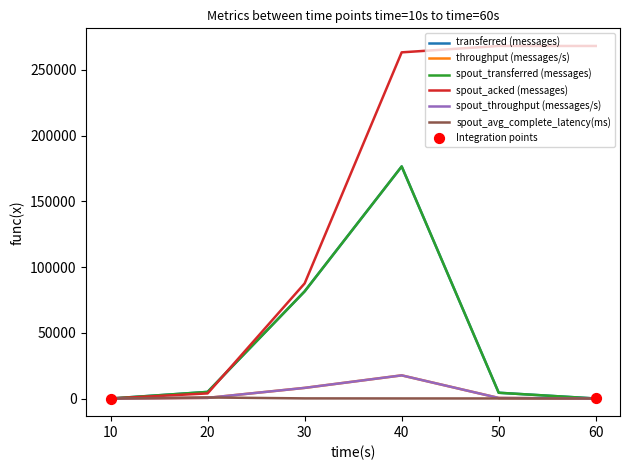

What is the total value across all series at 50?

277998.0